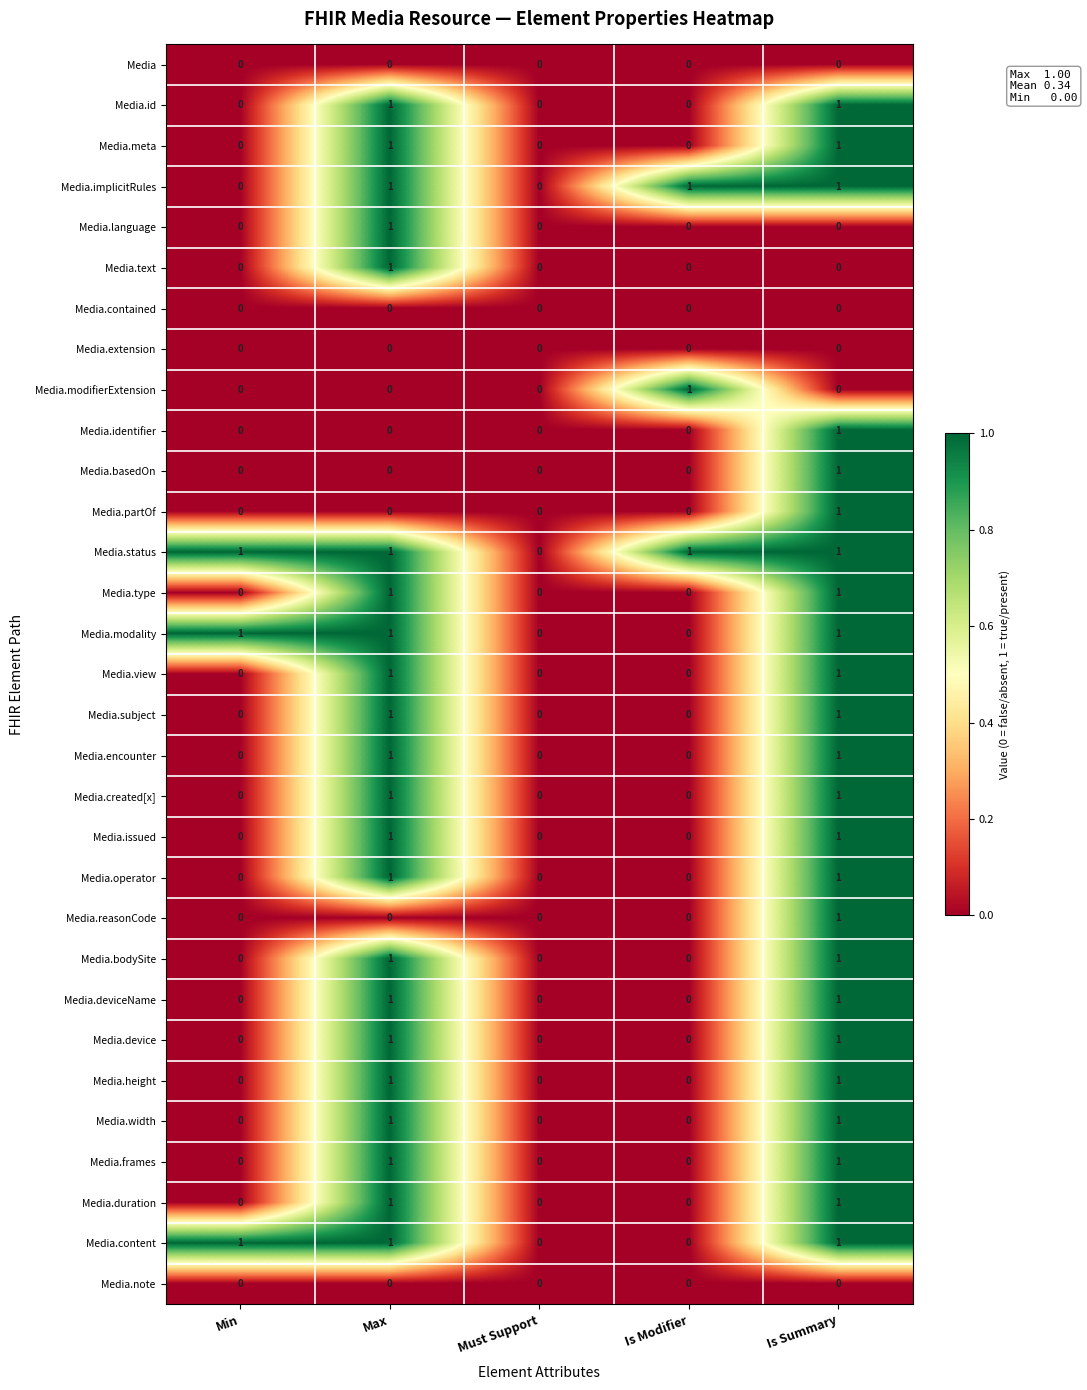

At which category is the sum across all series the highest?

Is Summary